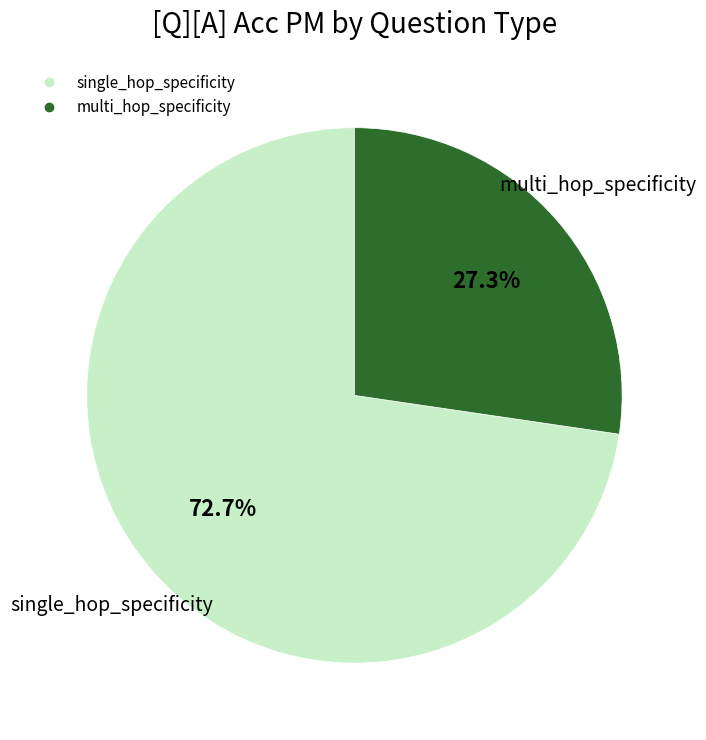

Is there any slice that represents more than half of the pie?

Yes